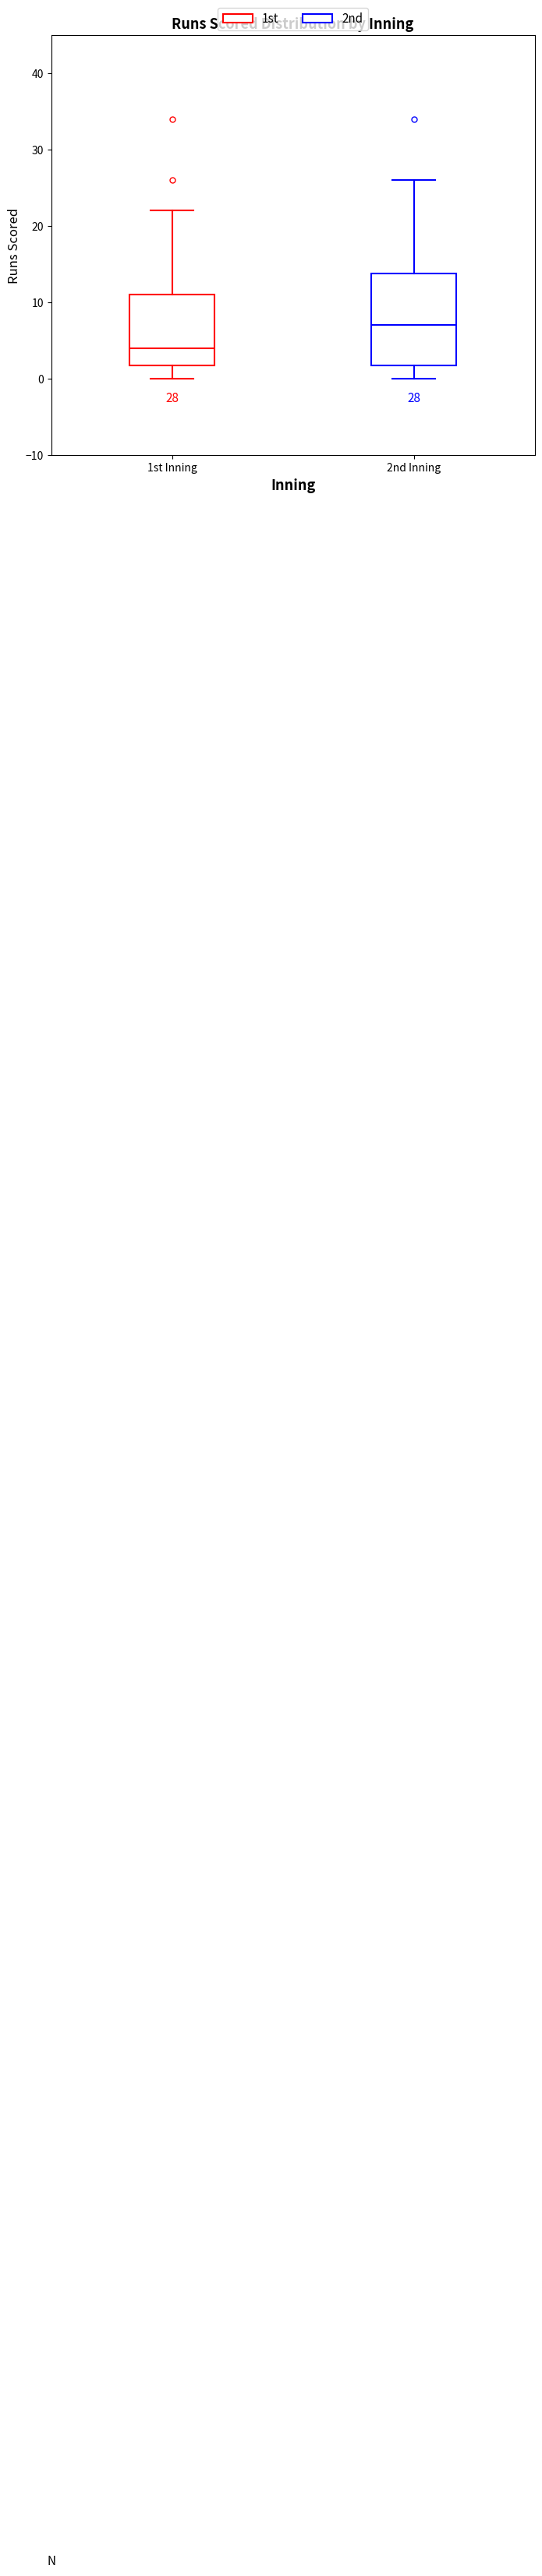

Which box has the highest median line?

2nd Inning